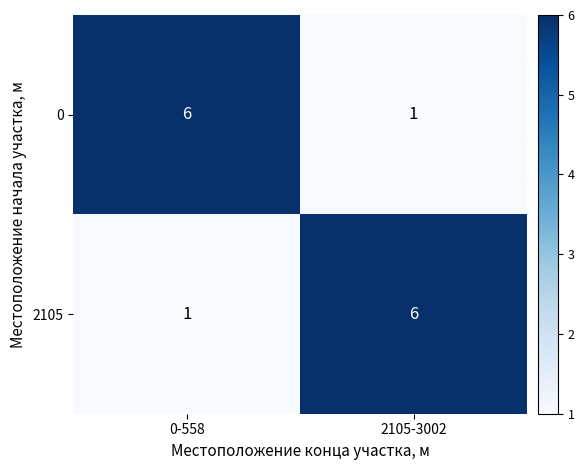

Rank the series at 0-558 from lowest to highest value.

2105, 0